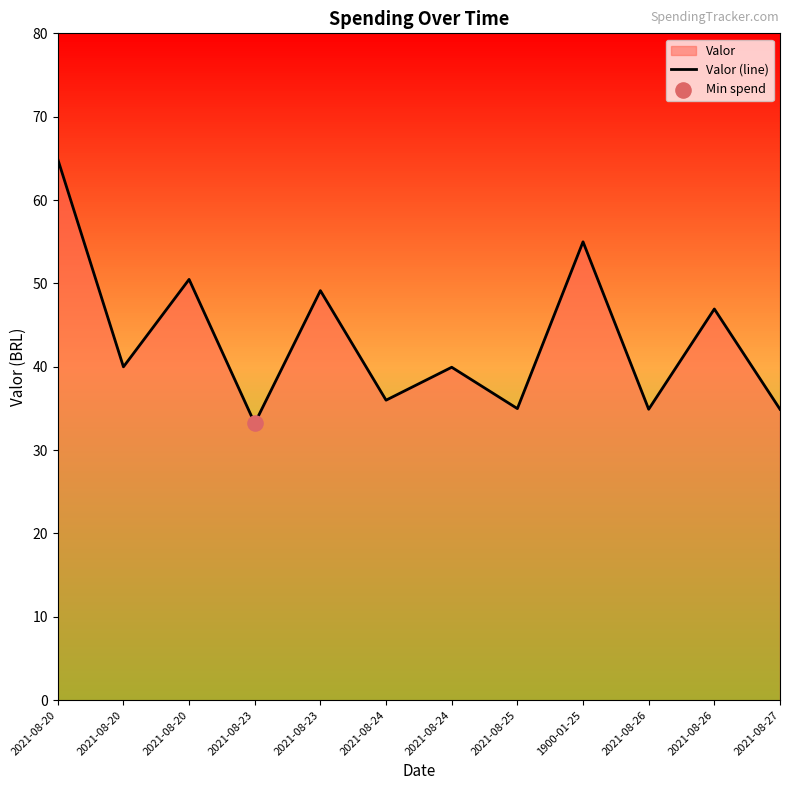

Approximately how many times larger is the value at 2021-08-26 compared to 2021-08-25?

1.0